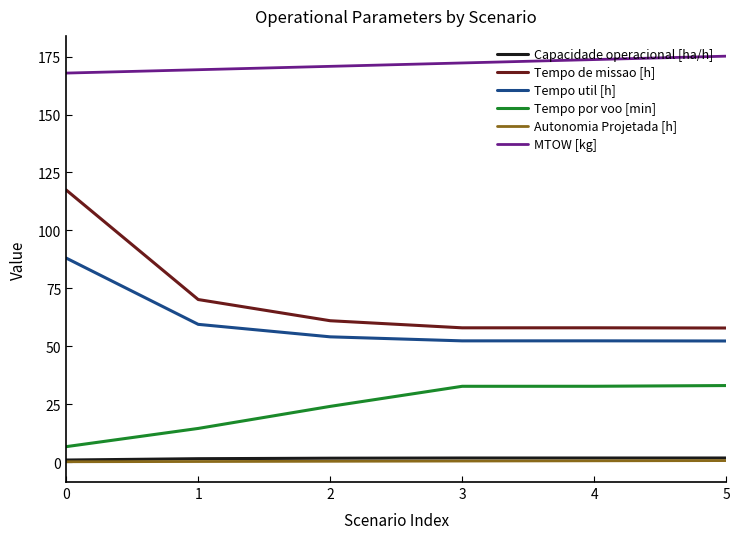

What is the difference between the maximum and minimum values in the Tempo util [h] series?

35.8